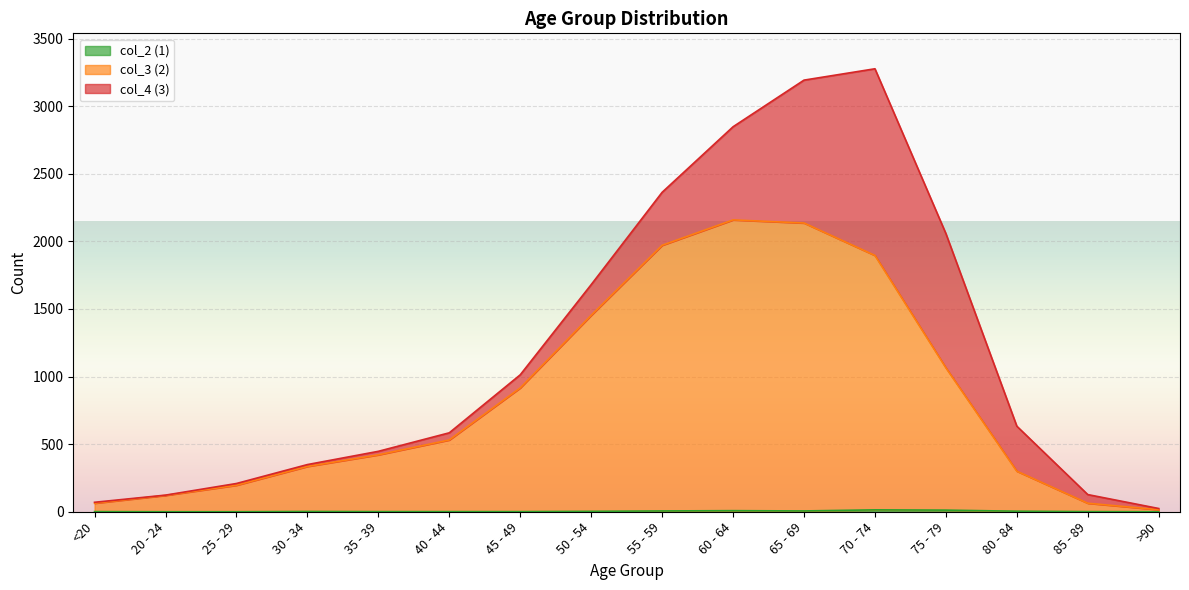

What is the difference between the second highest and second lowest values in the col_2 (1) series?

12